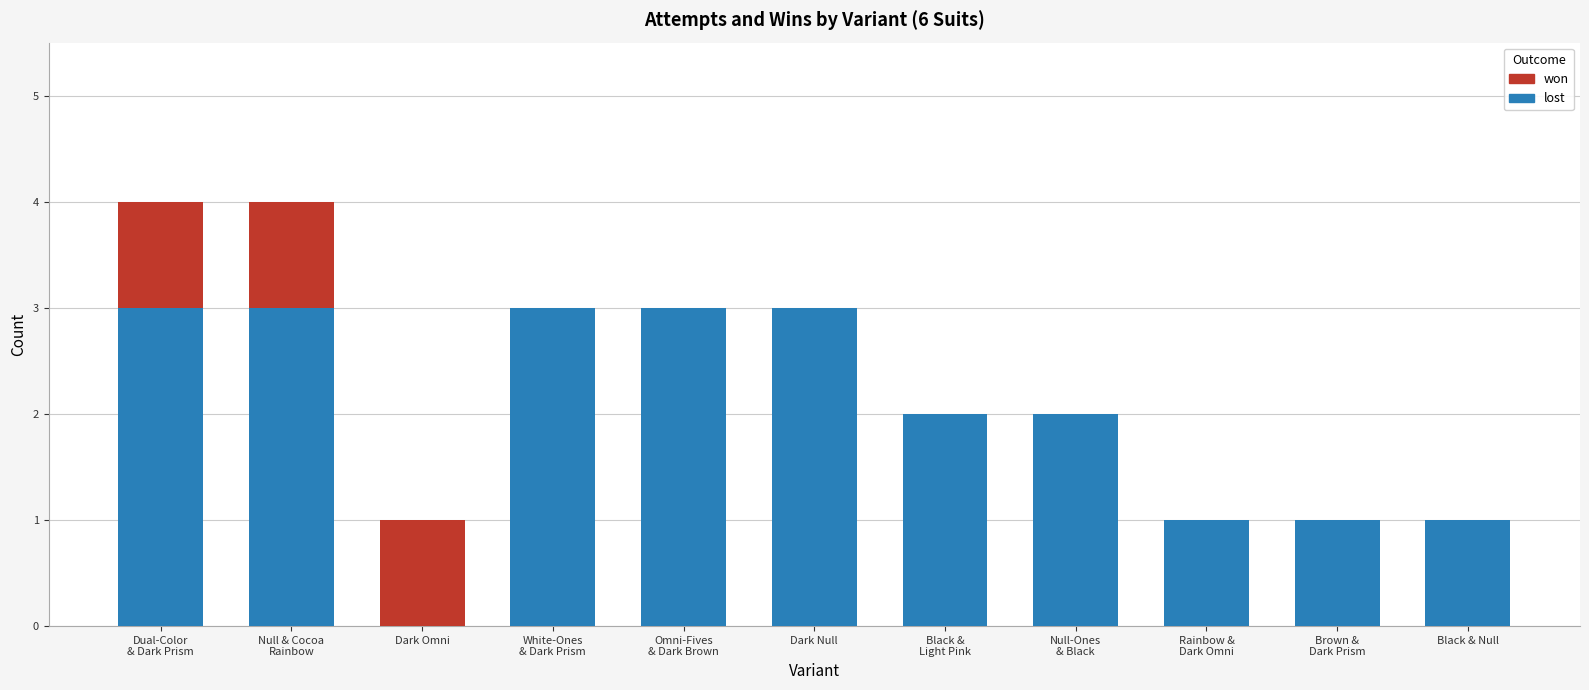

What is the sum of the lost values at Dark Null and Omni-Fives
& Dark Brown?

6